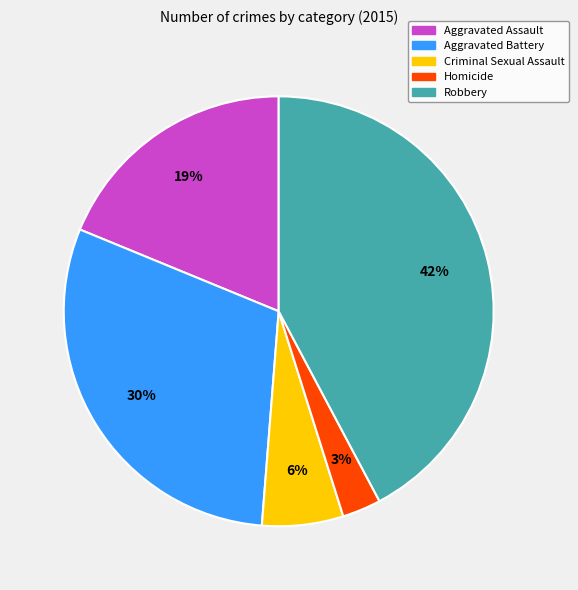

Does Homicide represent more than half of the total?

No